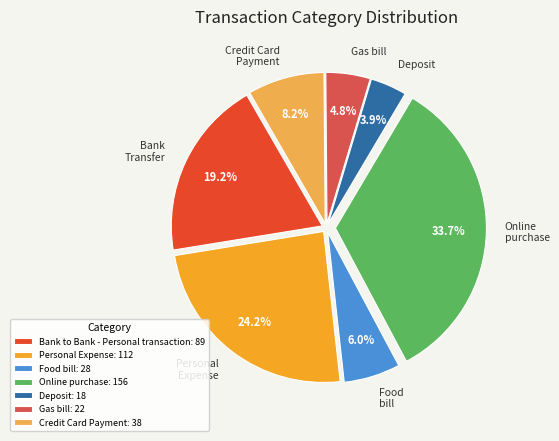

What is the smallest slice in the pie chart?

Deposit